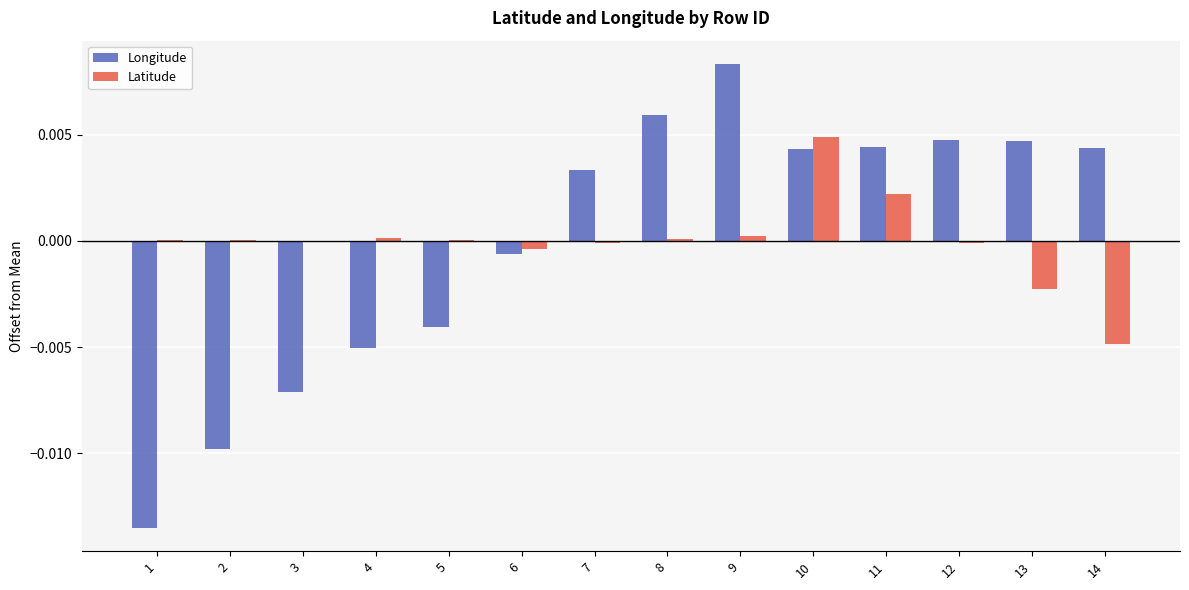

Is it true that Latitude equals 0.0 at 2?

True